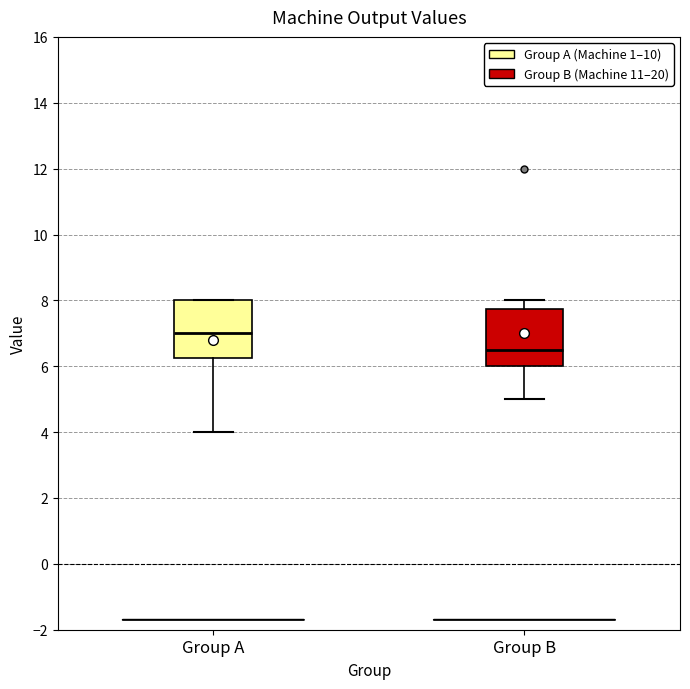

Reading left to right, transcribe this box plot: for each box, give where its median line is, the range the box spans, and where its two whiskers end, as read against the y-axis. The values are not printed on the chart, so give them approximately, as read against the axis.

Group A: median 7.0, box 6.2 to 8.0, whiskers 4.0 to 8.0
Group B: median 6.6, box 6.0 to 7.8, whiskers 5.0 to 8.0